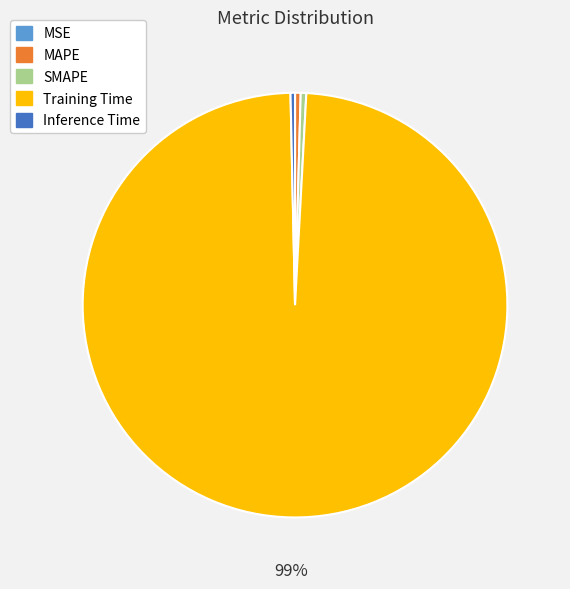

Which has a higher value, Inference Time or Training Time?

Training Time